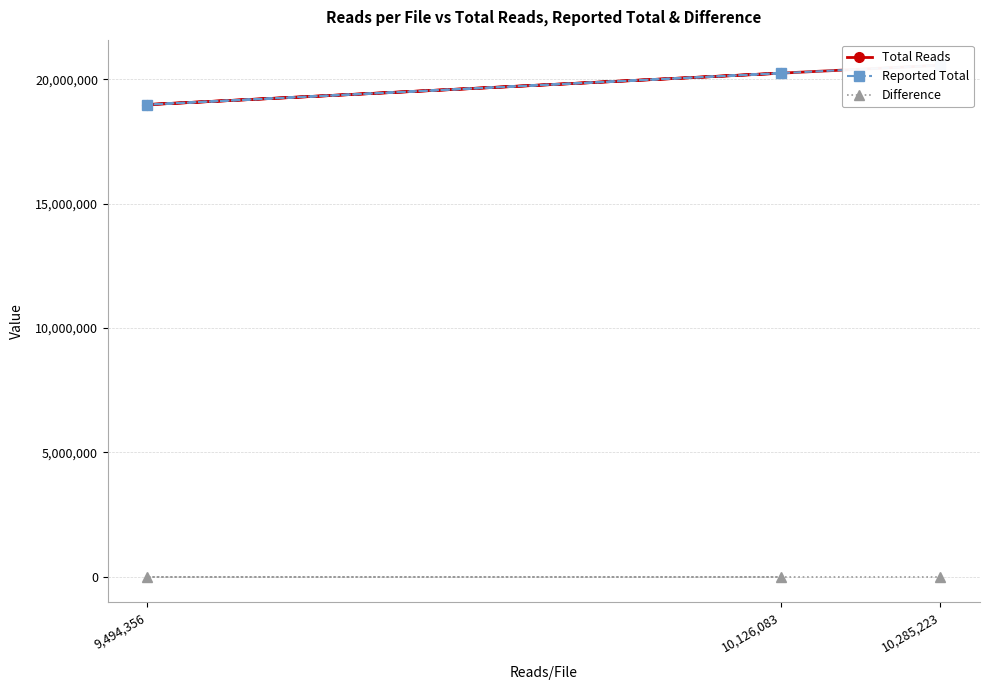

What is the difference between the Reported Total values at 10,285,223 and 10,126,083?

318280